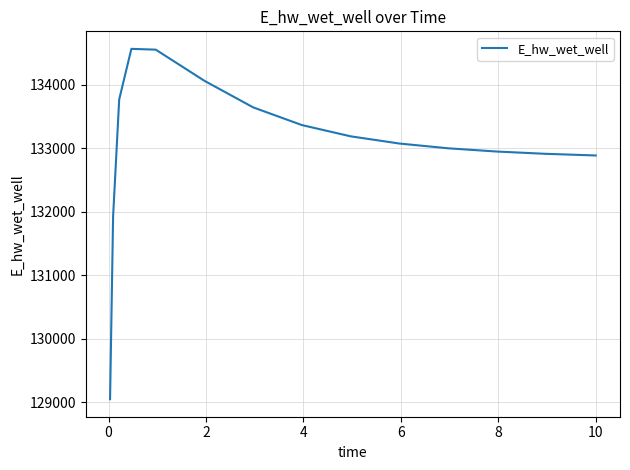

What is the difference between the maximum and minimum values?

5520.9